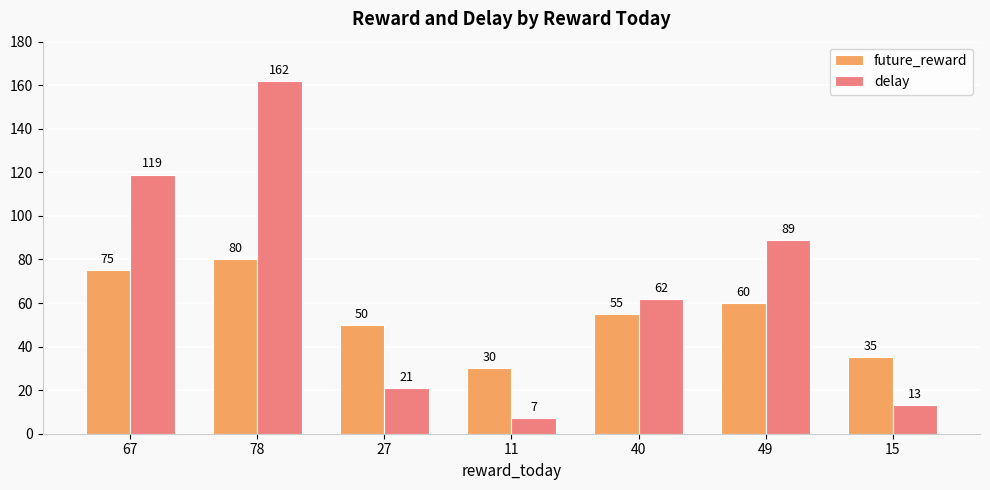

Which series has the largest total across all categories?

delay